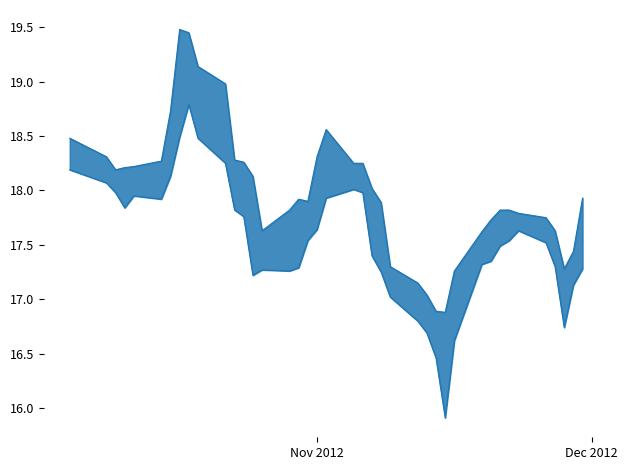

How many categories are shown in the chart?

40